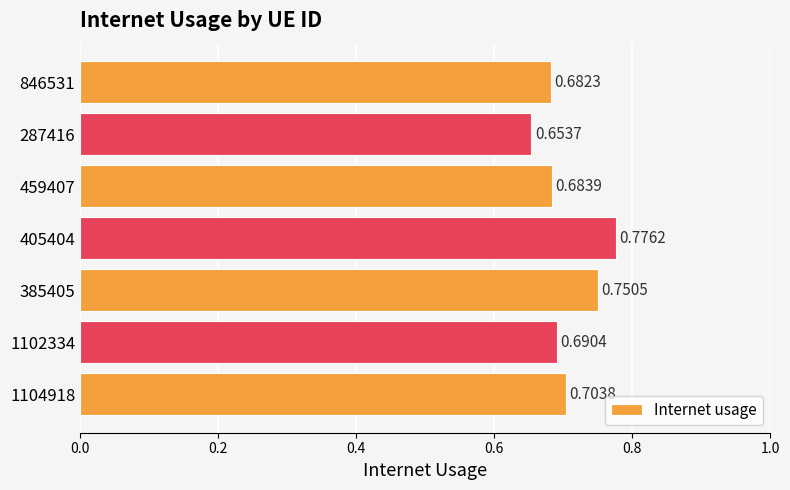

Are the bars grouped side by side (vs. stacked)?

No